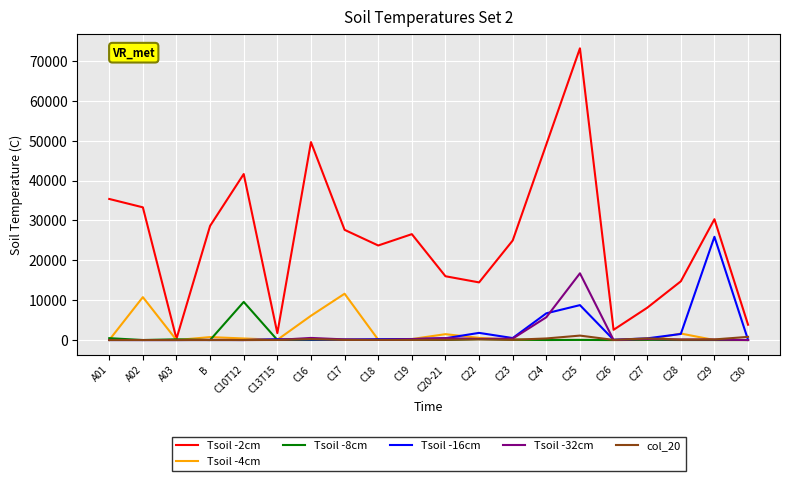

How many categories are shown in the chart?

20